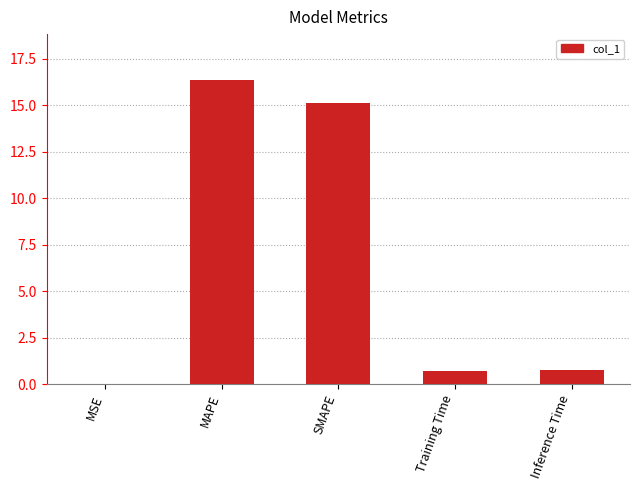

What is the maximum value shown in the chart?

16.4